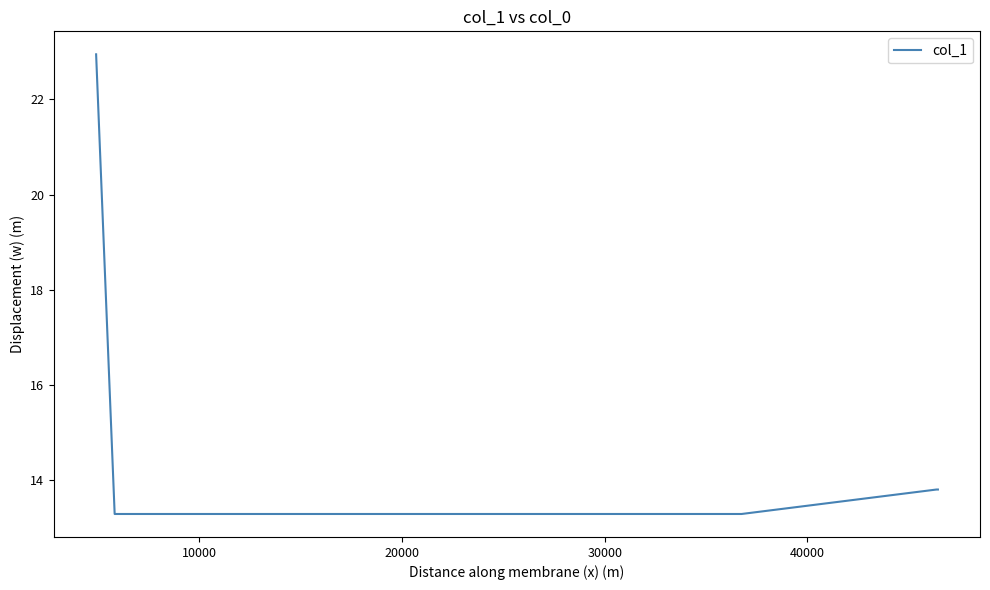

Reading left to right, what are all the values shown in this chart?

22.9	13.3	13.3	13.3	13.8	13.8